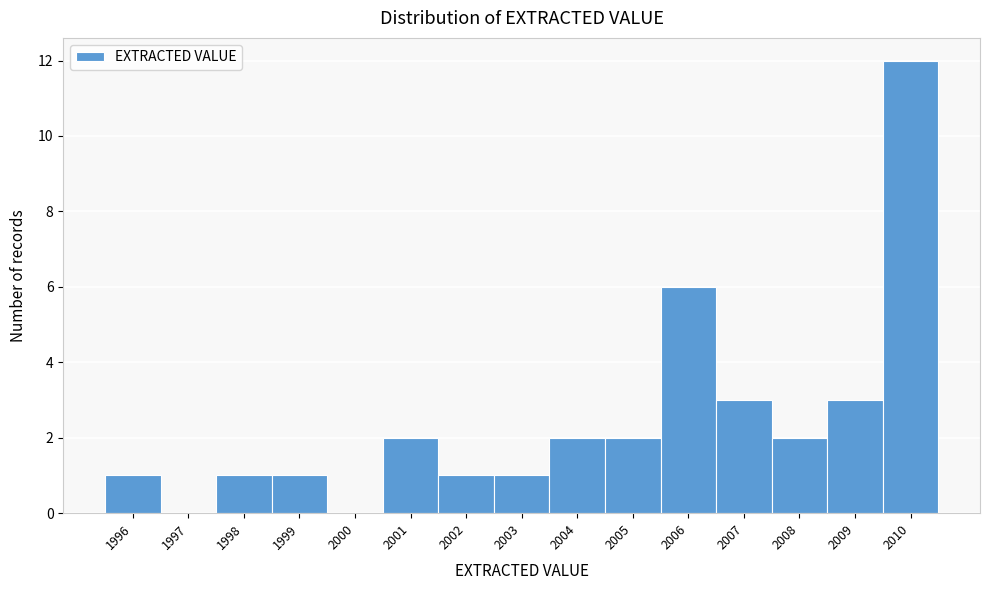

Reading left to right, list every bar in this chart as the range it spans on the x-axis followed by its height. The values are not printed on the chart, so give them approximately, as read against the axis.

1995.5 to 1996.5: 1
1996.5 to 1997.5: 0
1997.5 to 1998.5: 1
1998.5 to 1999.5: 1
1999.5 to 2000.5: 0
2000.5 to 2001.5: 2
2001.5 to 2002.5: 1
2002.5 to 2003.5: 1
2003.5 to 2004.5: 2
2004.5 to 2005.5: 2
2005.5 to 2006.5: 6
2006.5 to 2007.5: 3
2007.5 to 2008.5: 2
2008.5 to 2009.5: 3
2009.5 to 2010.5: 12